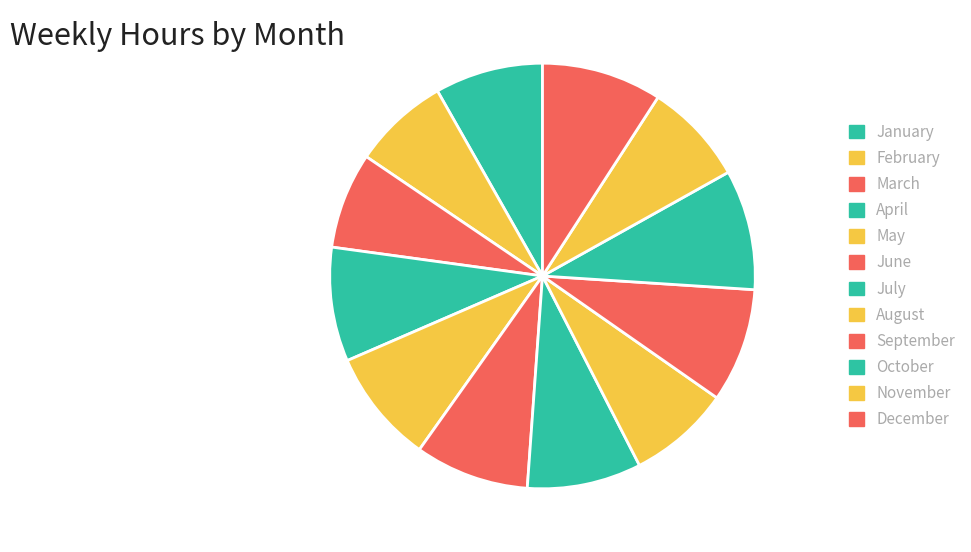

How many slices are in this pie chart?

12